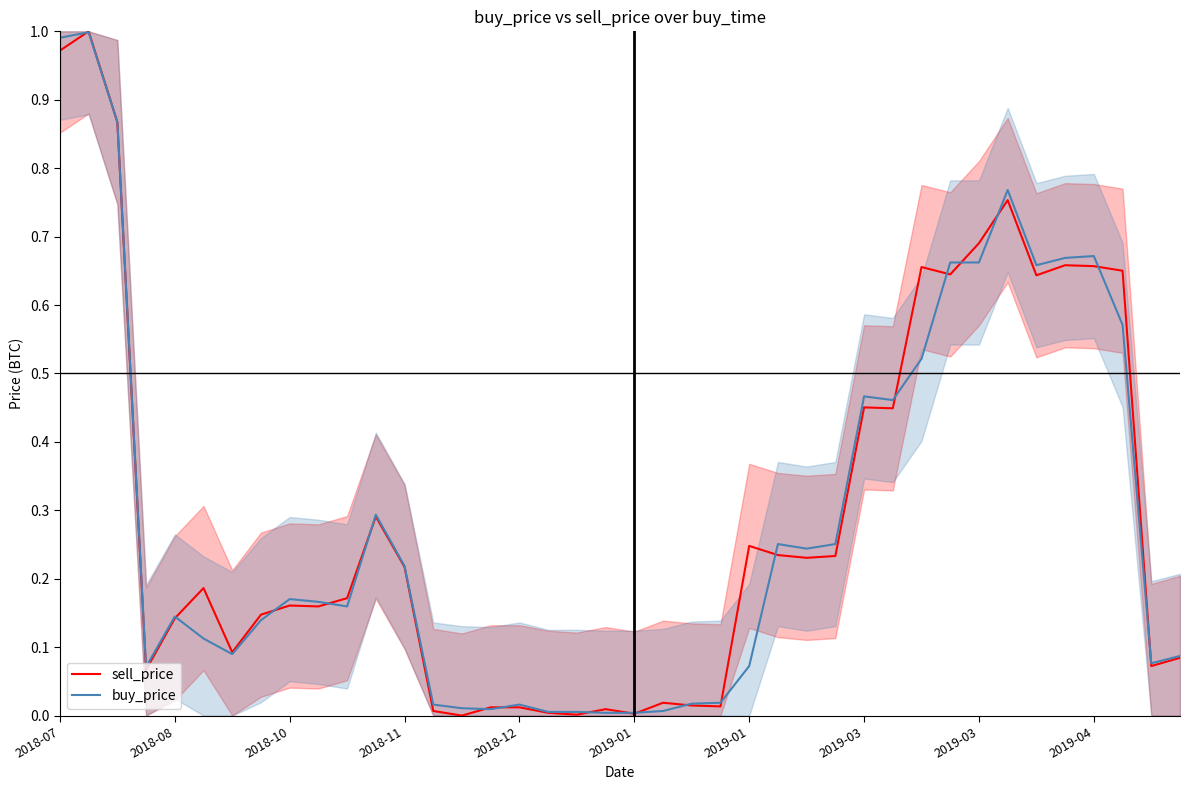

What are all the series names shown in the legend?

sell_price, buy_price